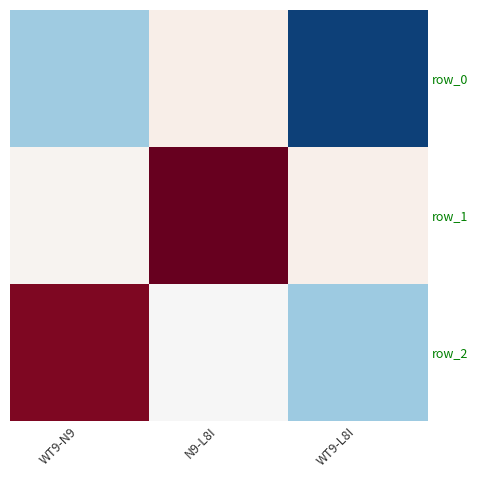

Reading right to left, list all the values displayed in this chart.

row_0: -0.9	0.1	-0.4
row_1: 0.1	1.0	0.0
row_2: -0.4	-0.0	0.9